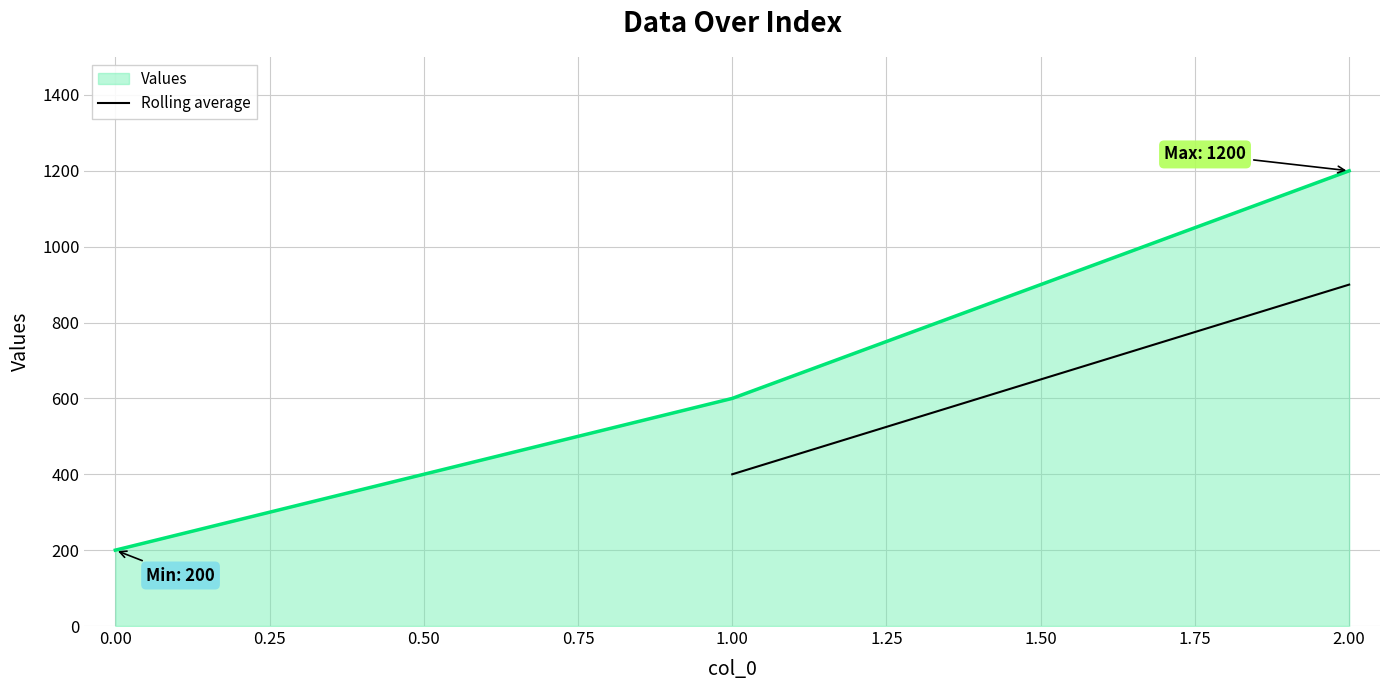

Is it true that Values equals 118 at 0.00?

False